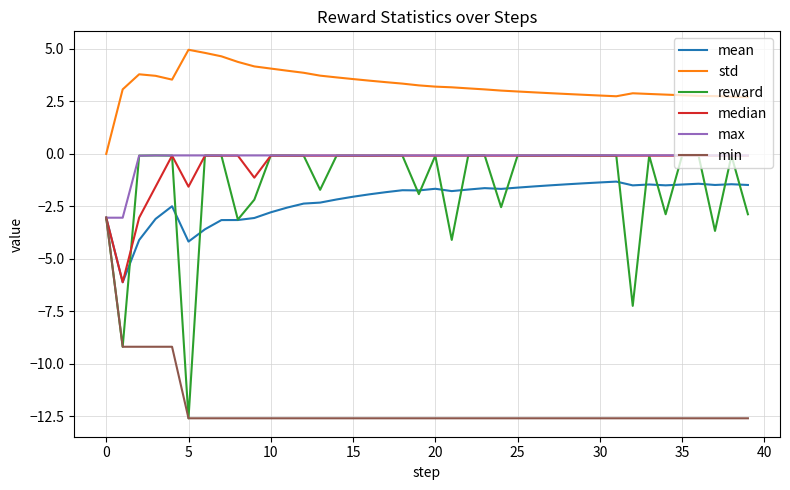

What is the minimum value shown in the chart?

-12.6